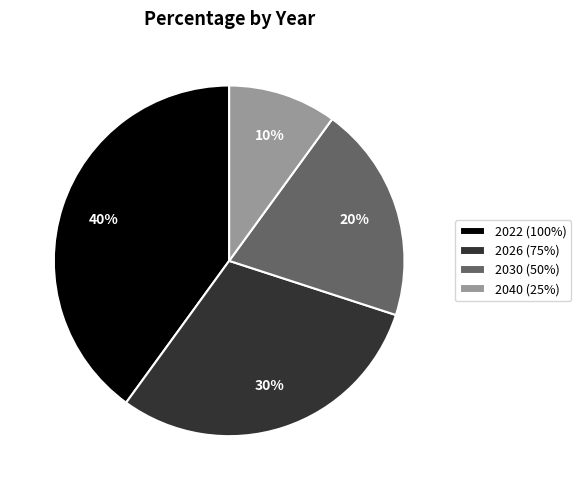

Is it true that 2030 (50%) is 32% of the pie?

False